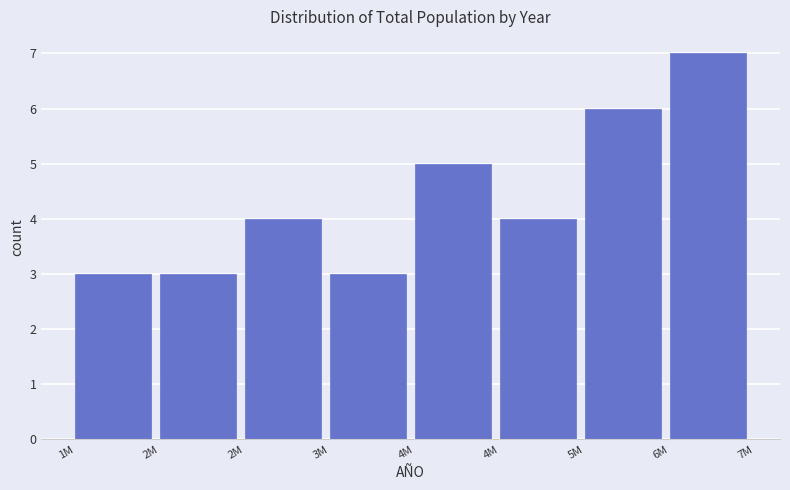

Are the bars horizontal?

No